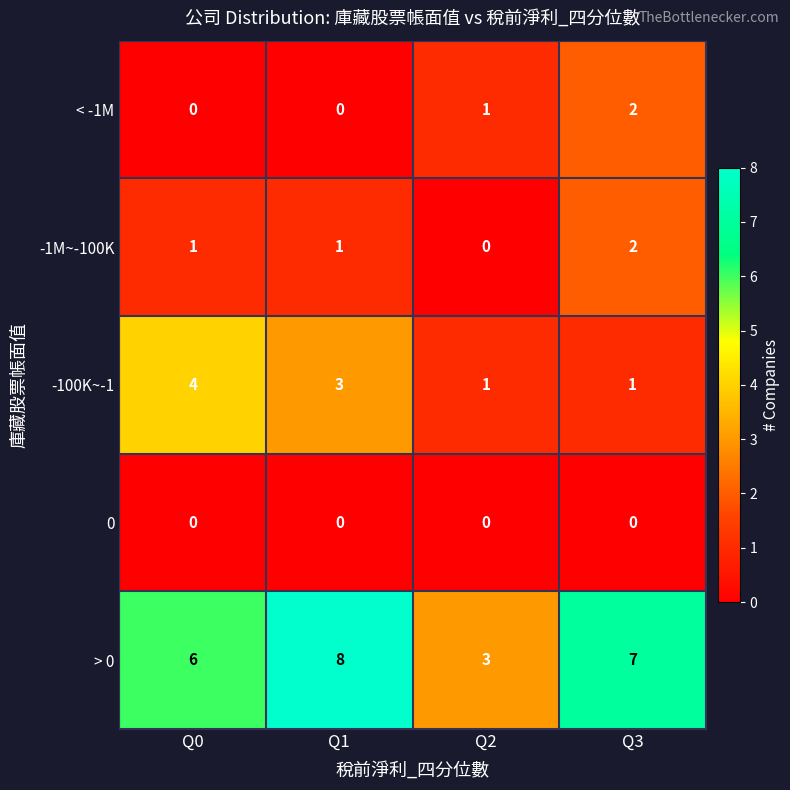

Reading left to right, what are all the values shown in this chart?

< -1M: Q0=0	Q1=0	Q2=1	Q3=2
-1M~-100K: Q0=1	Q1=1	Q2=0	Q3=2
-100K~-1: Q0=4	Q1=3	Q2=1	Q3=1
0: Q0=0	Q1=0	Q2=0	Q3=0
> 0: Q0=6	Q1=8	Q2=3	Q3=7